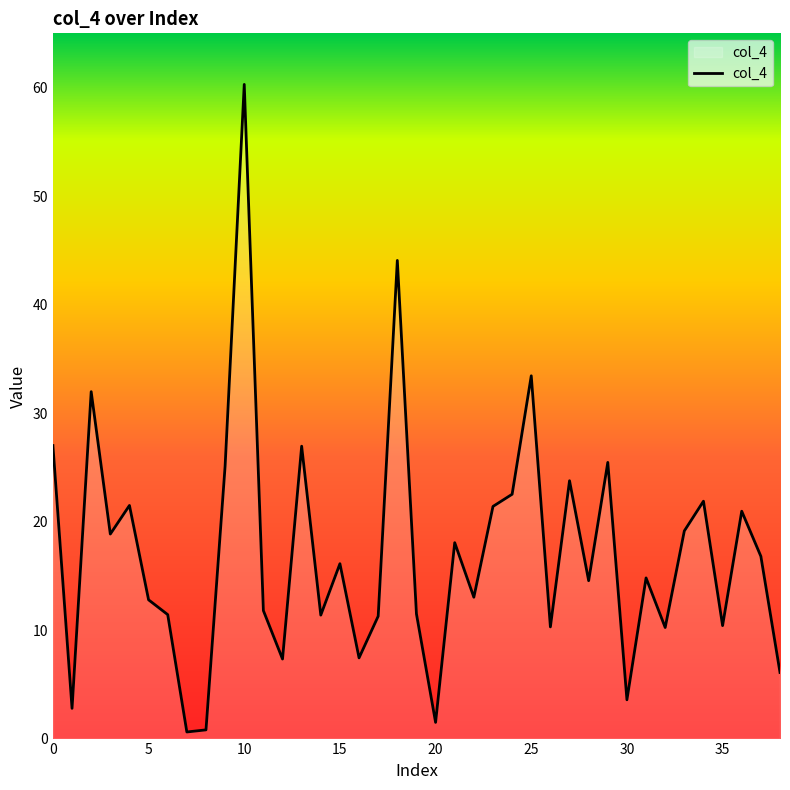

What is the maximum value shown in the chart?

60.3